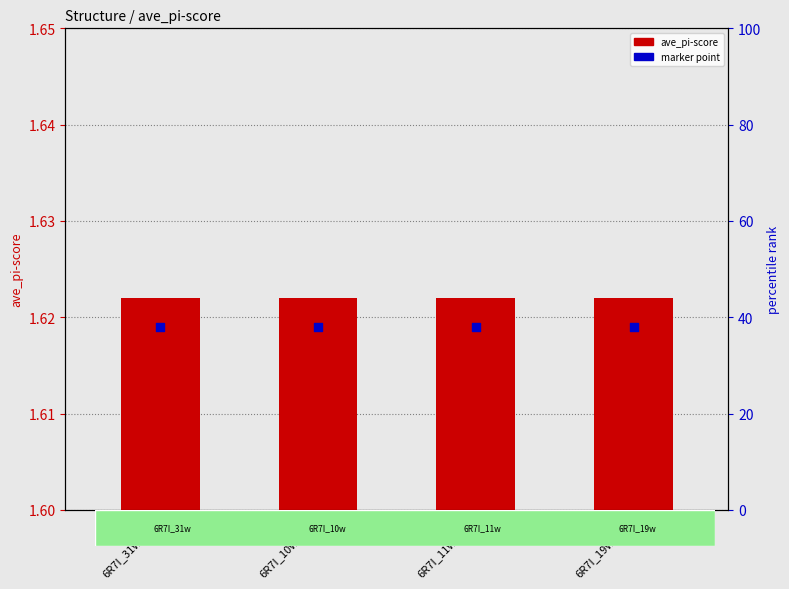

At which category is the sum across all series the highest?

6R7I_31w.pdb